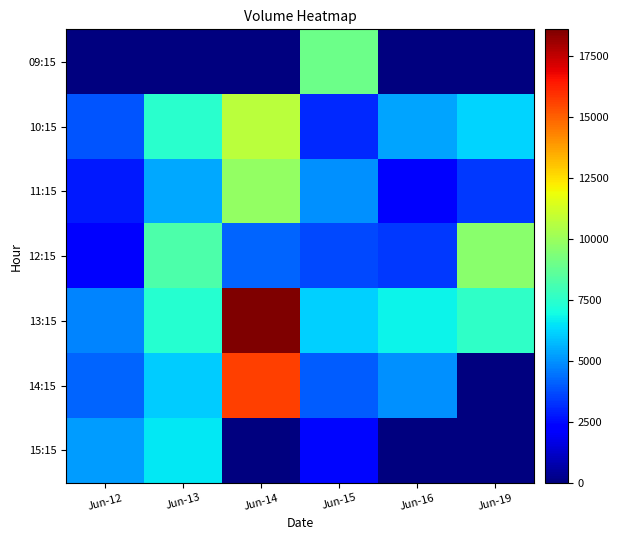

Count the number of categories in the chart.

6